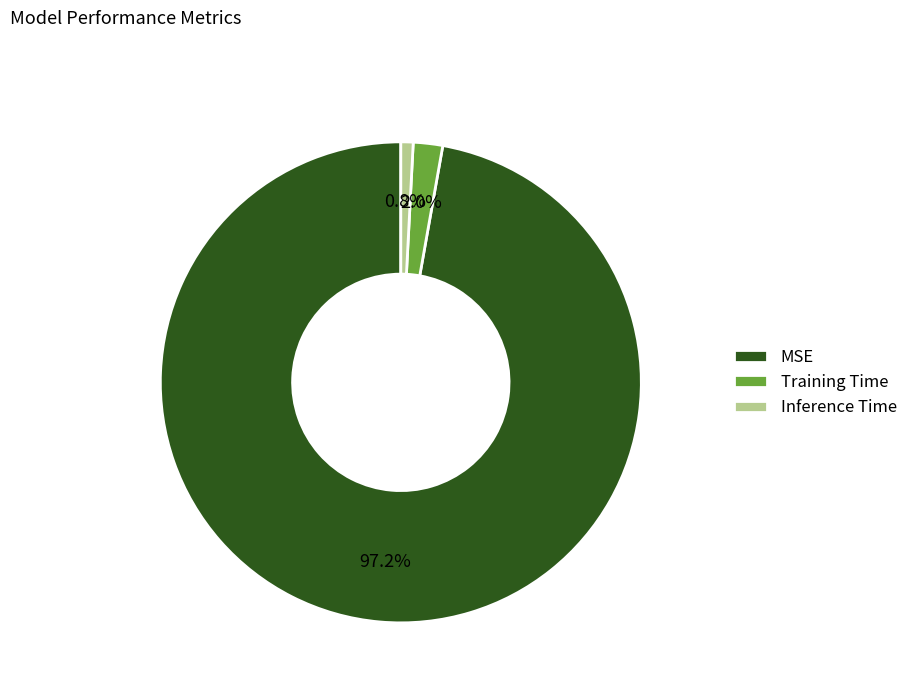

To the nearest percent, what percentage of the pie is Inference Time?

1%